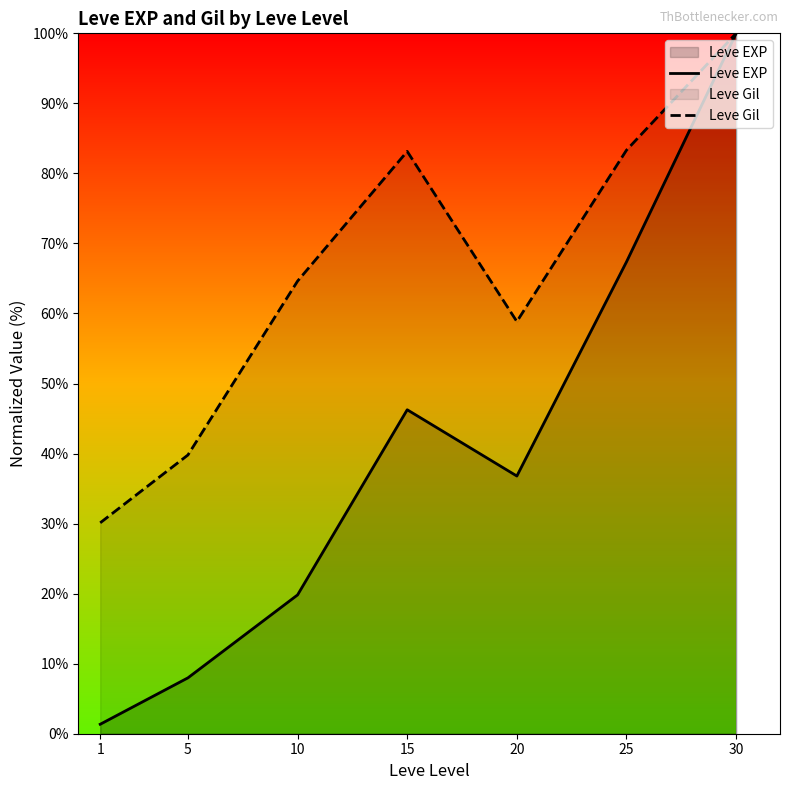

Where is the first local minimum for Leve Gil?

20